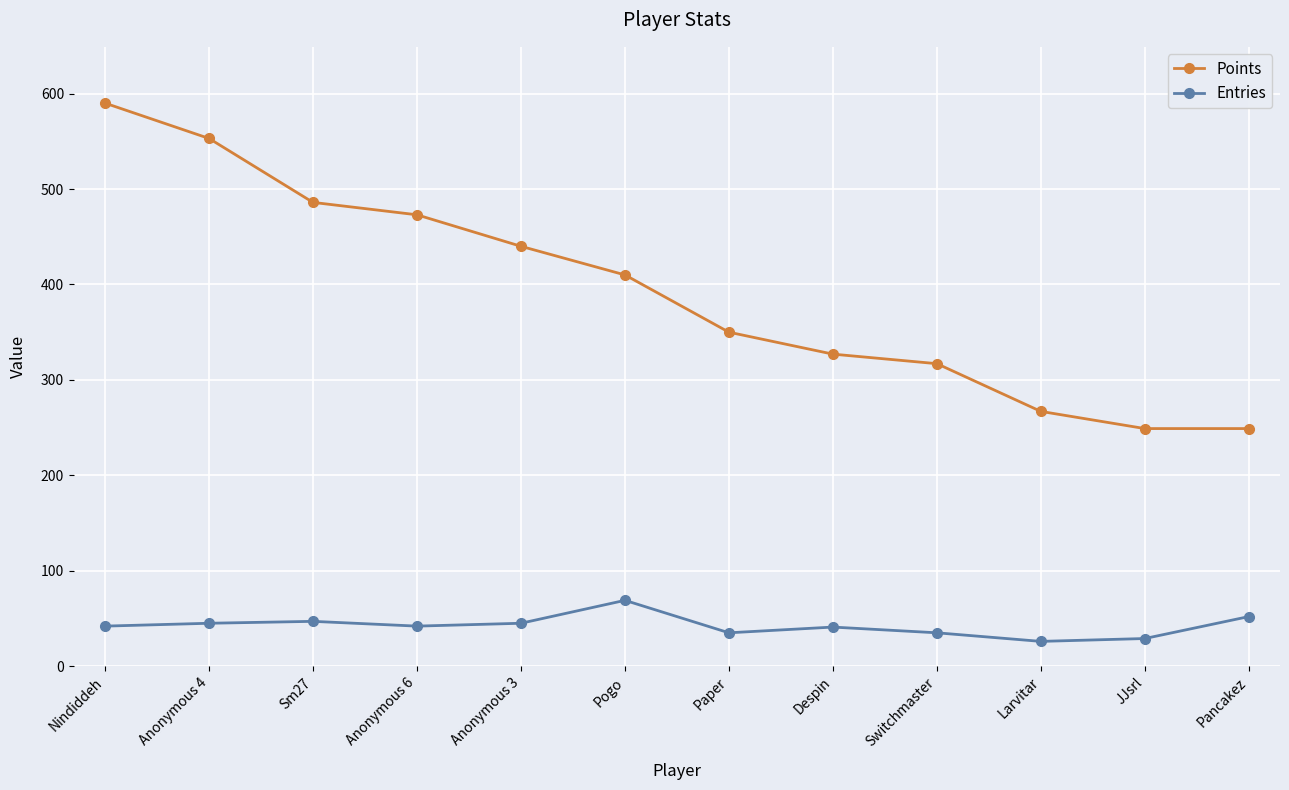

True or false: Entries and Points intersect in this chart.

False